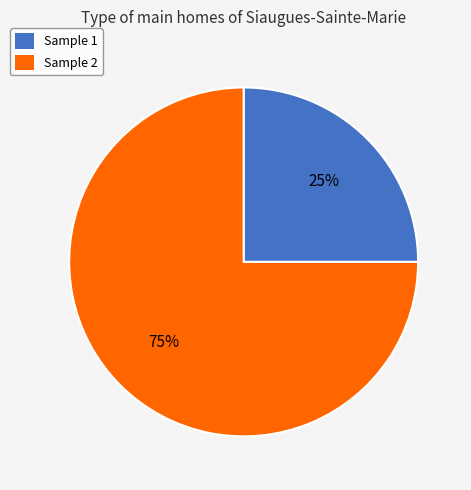

To the nearest percent, what portion does Sample 1 represent?

25%